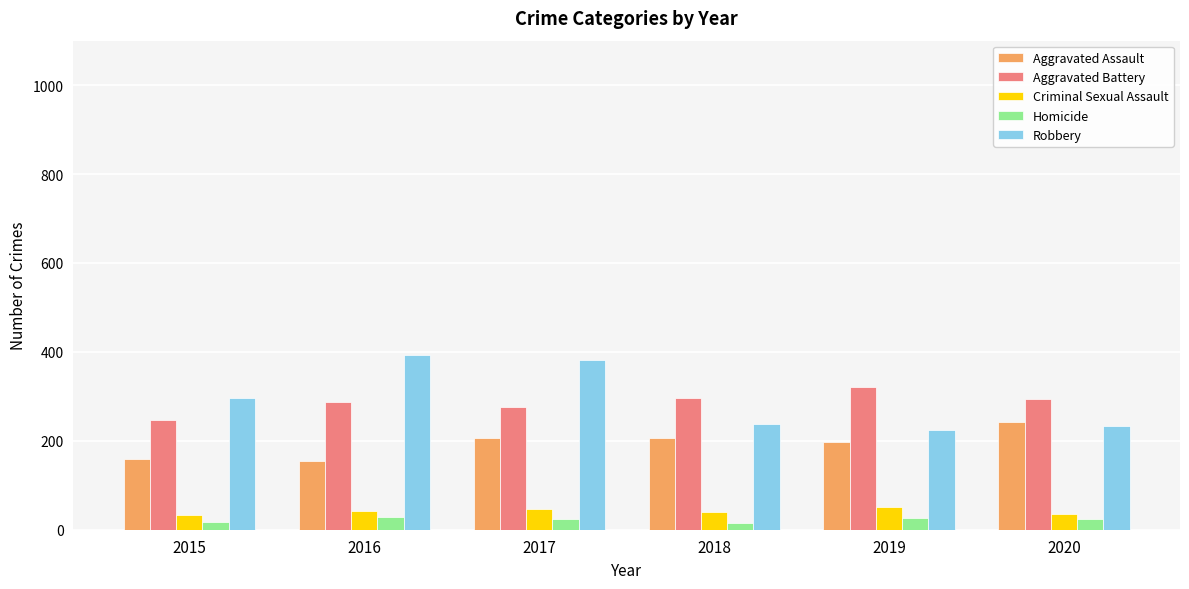

What value does the Robbery series have at 2020?

233